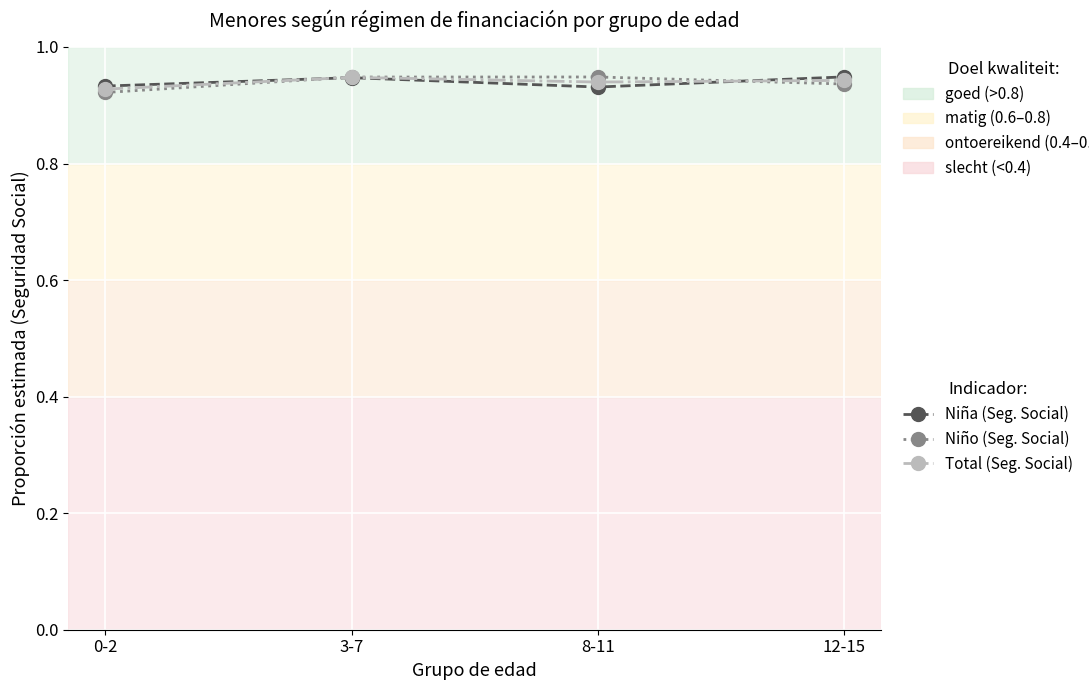

True or false: Niño (Seg. Social) has a value of 1.2 at 8-11.

False